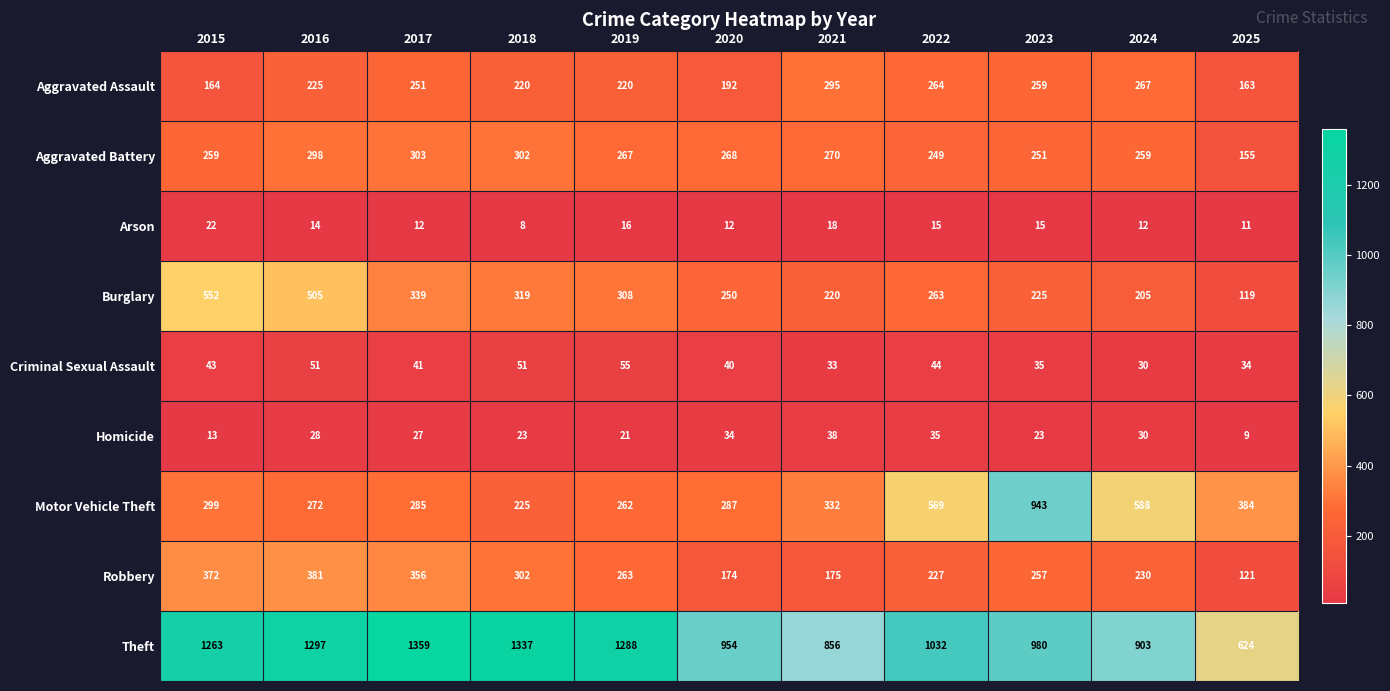

What is the sum of all Aggravated Battery values?

2881